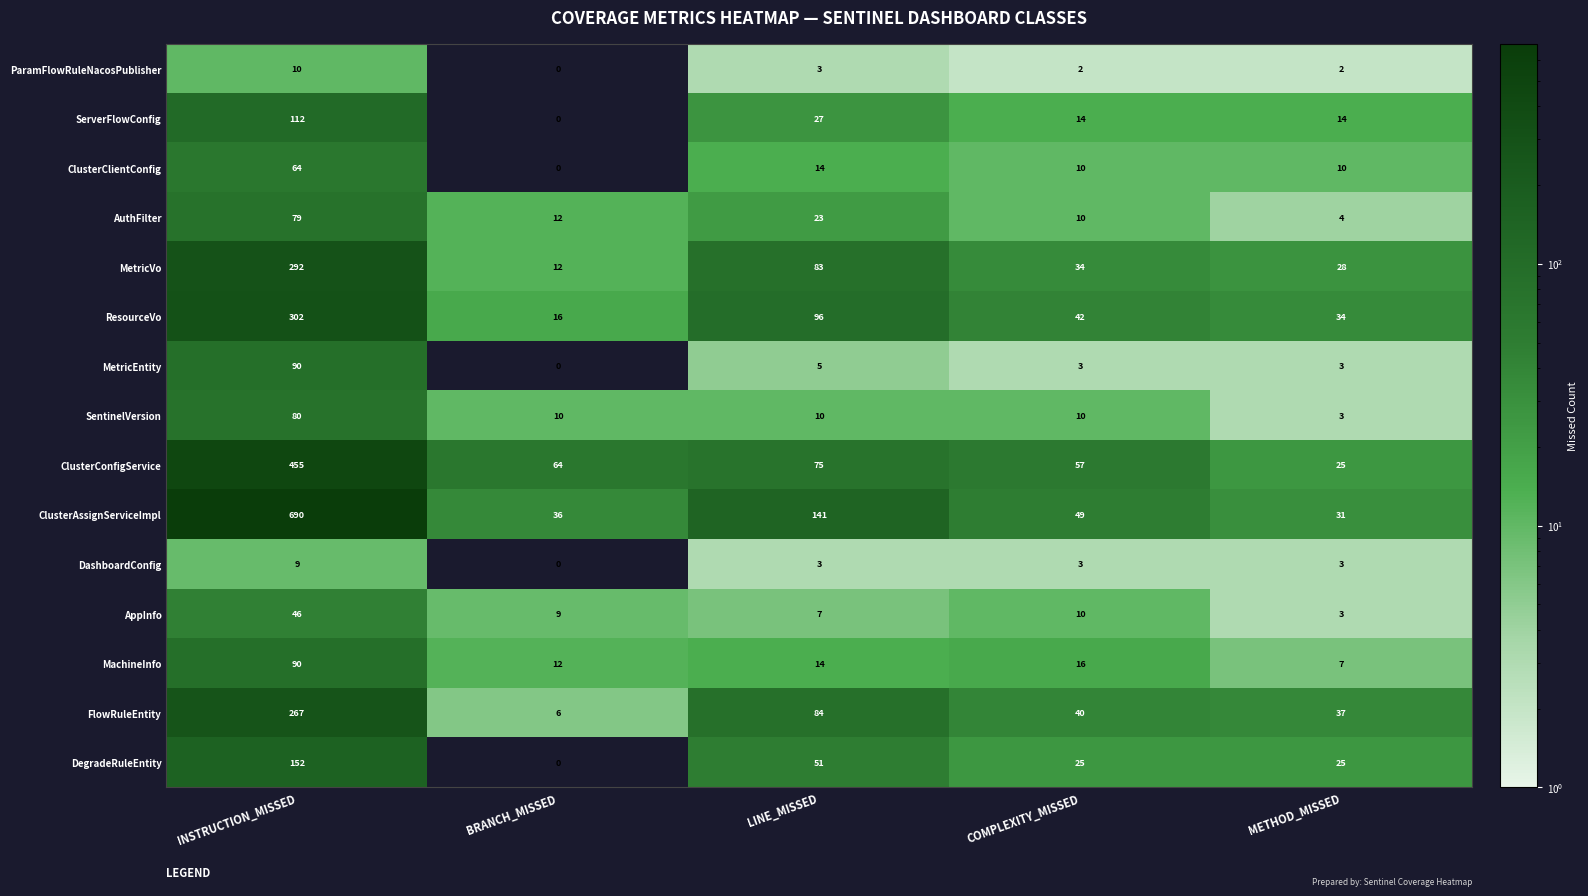

Is the value of MachineInfo at COMPLEXITY_MISSED greater than the value of ClusterConfigService at BRANCH_MISSED?

No